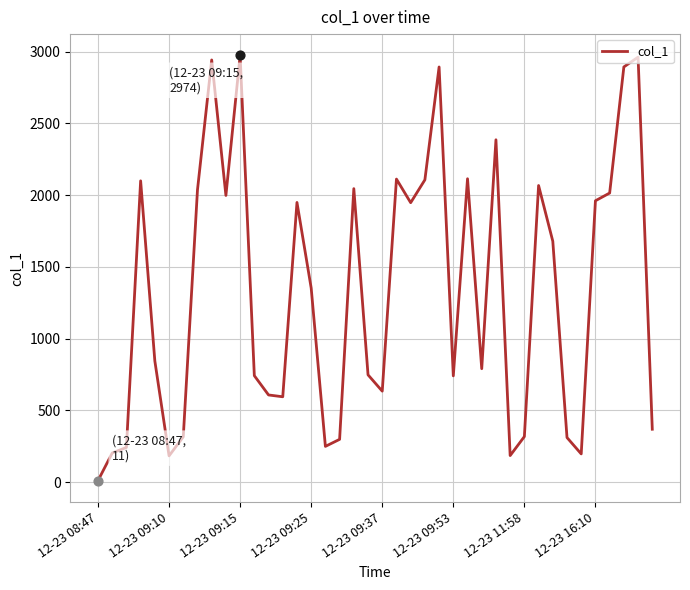

What is the maximum value shown in the chart?

2973.9